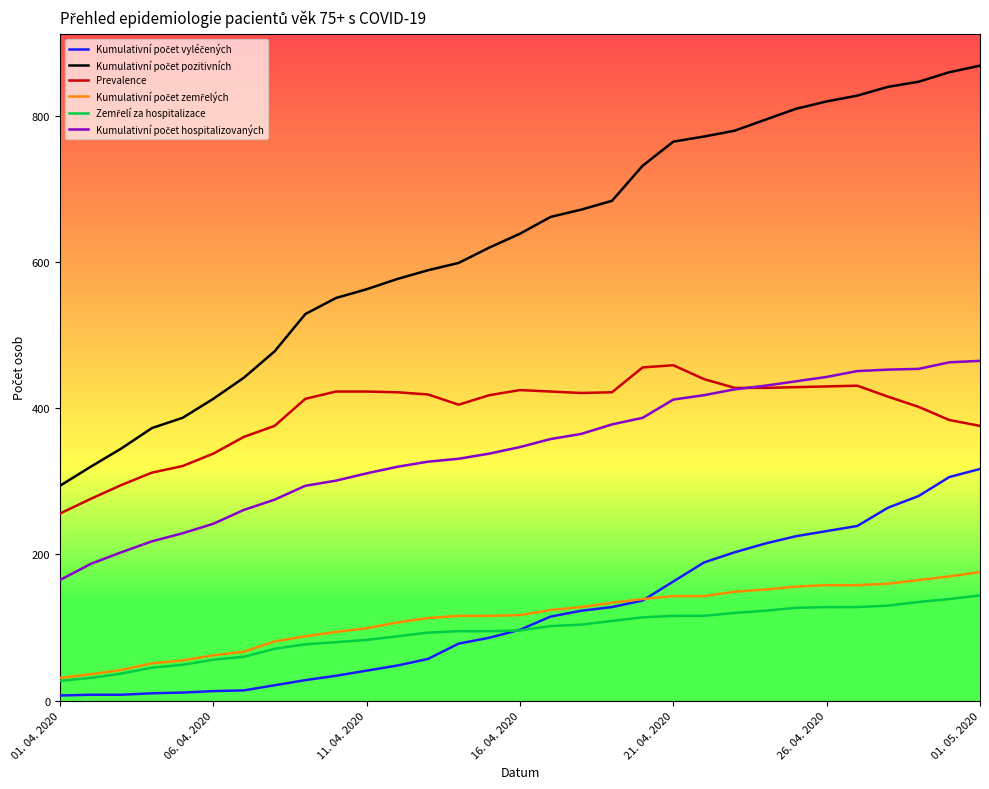

What is the lowest value of the Prevalence series?

256